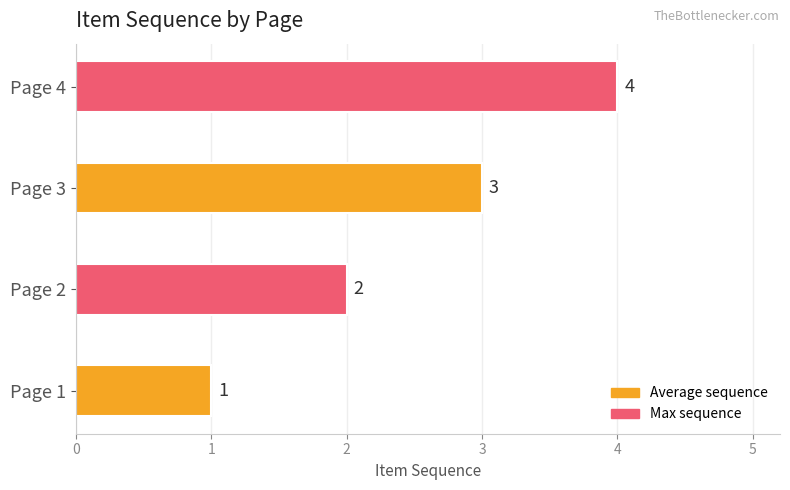

What is the change in value from Page 1 to Page 3?

+2